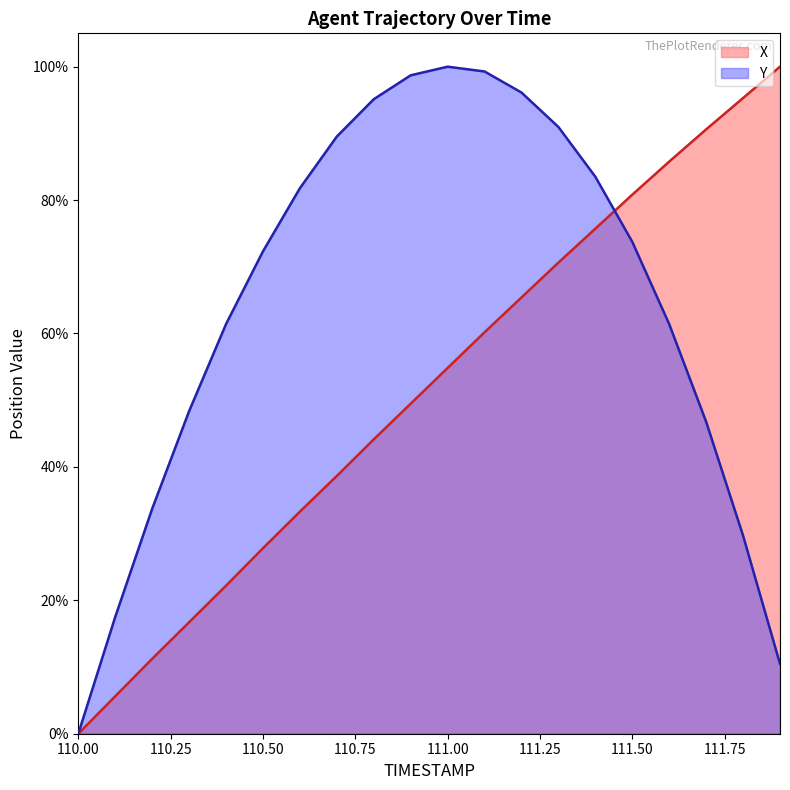

How many data points in Y are above 73?

10